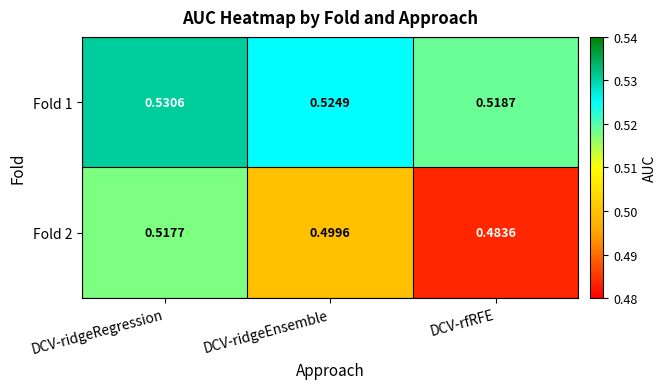

List the labels in order of Fold 1 value, smallest first.

DCV-rfRFE, DCV-ridgeEnsemble, DCV-ridgeRegression